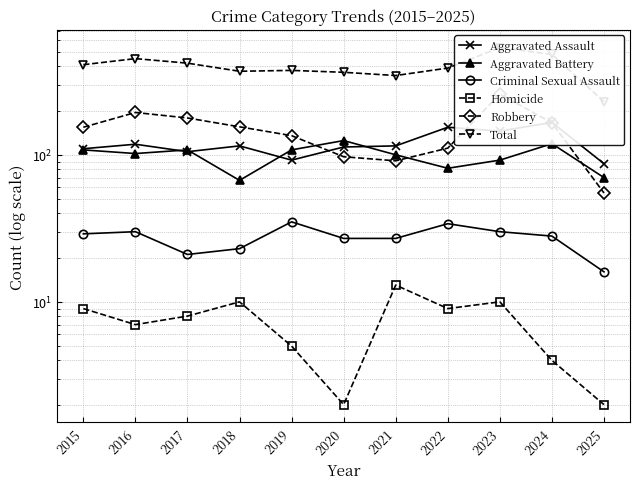

Where does the Aggravated Battery series first go above 102?

2015